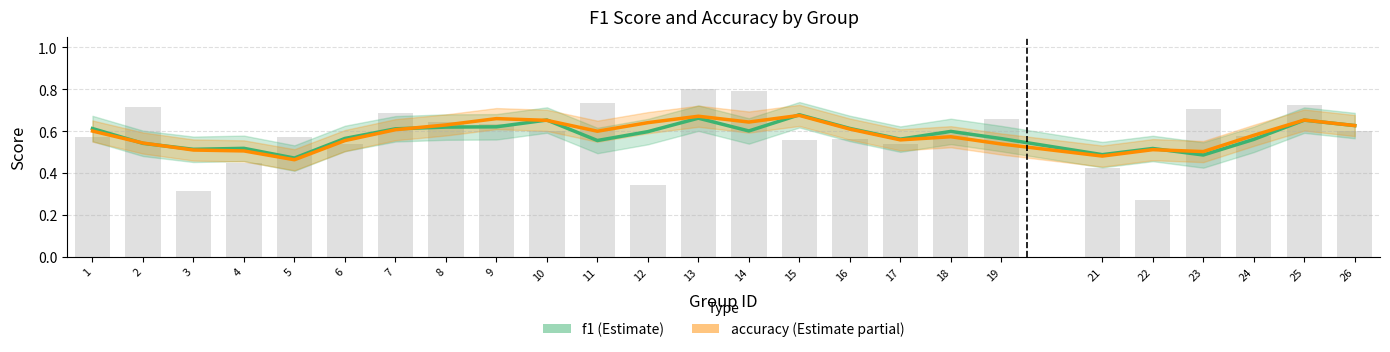

List the series in order of their peak value, lowest first.

accuracy, f1